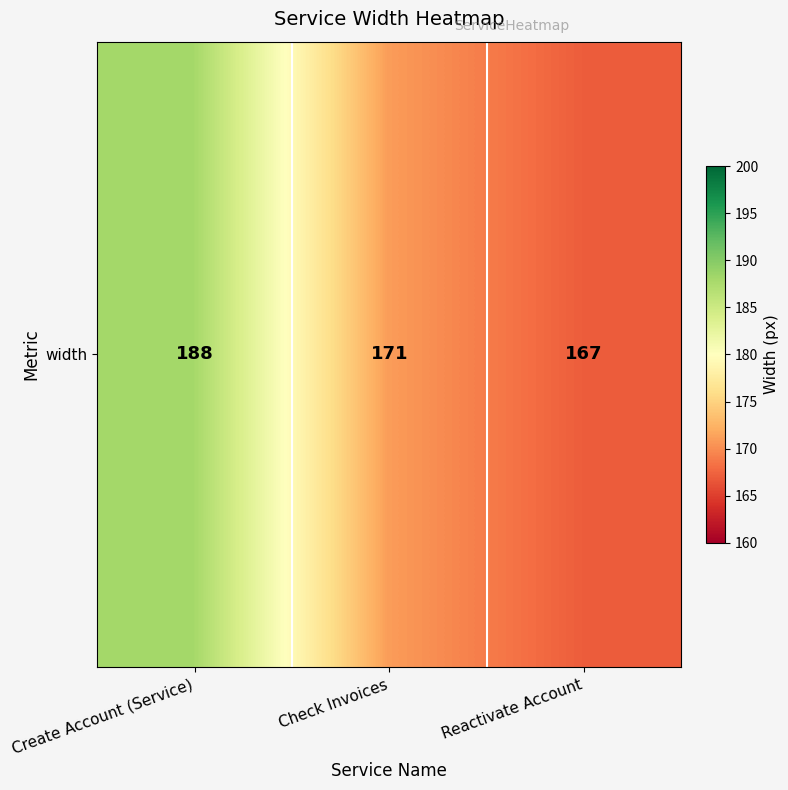

List the labels in order of value, largest first.

Create Account (Service), Check Invoices, Reactivate Account